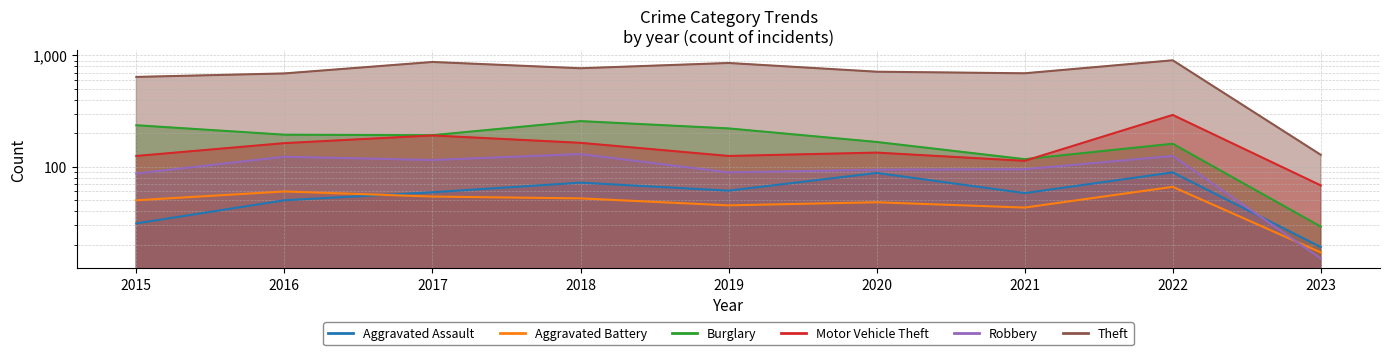

What is the spread (max minus min) of values at 2023?

113